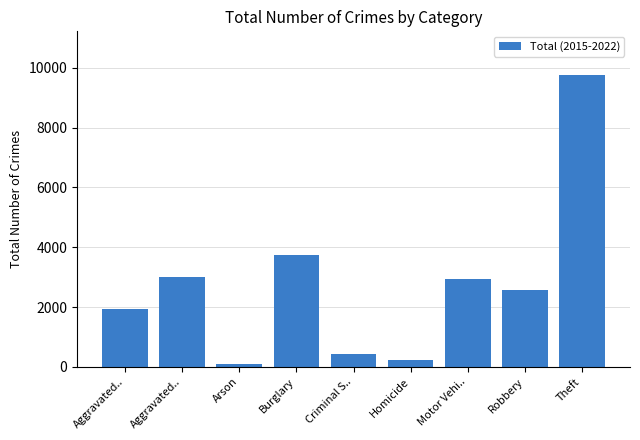

Where is the data nearest to the value 4920?

Burglary